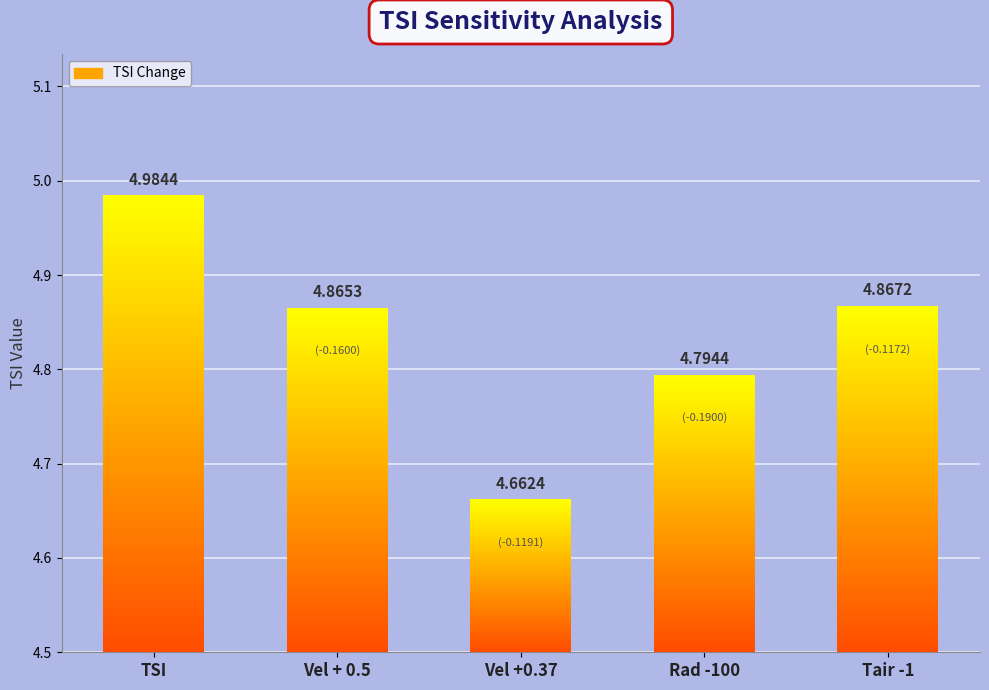

What is the change in value from TSI to Vel + 0.5?

-0.1